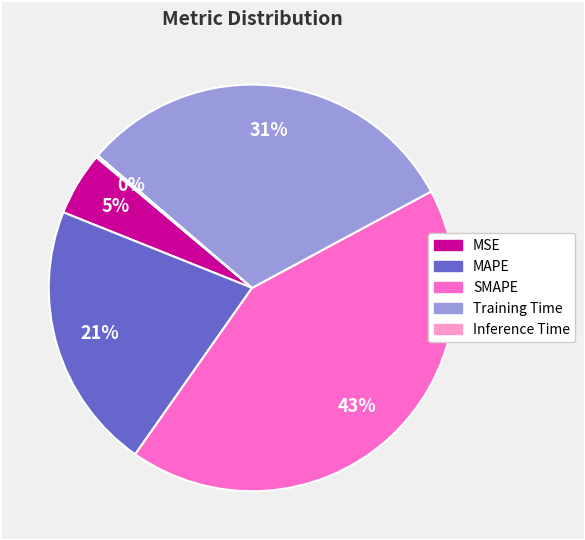

Which category has the biggest portion of the pie?

SMAPE